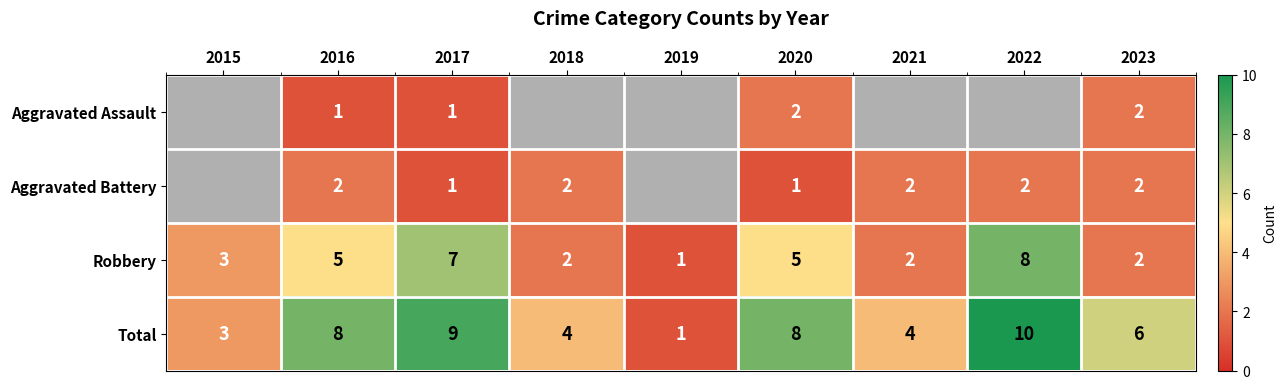

Is it true that Robbery equals 1 at 2023?

False